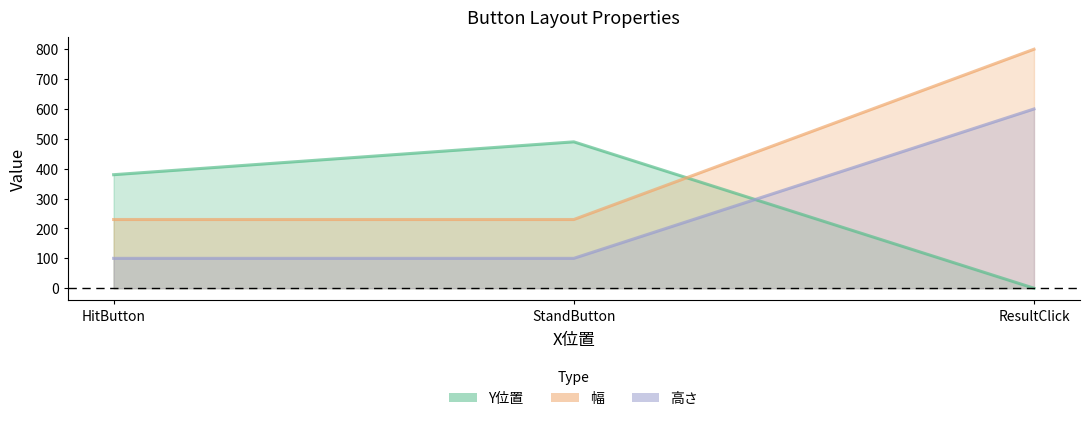

List the series in order of their overall mean, highest first.

幅, Y位置, 高さ